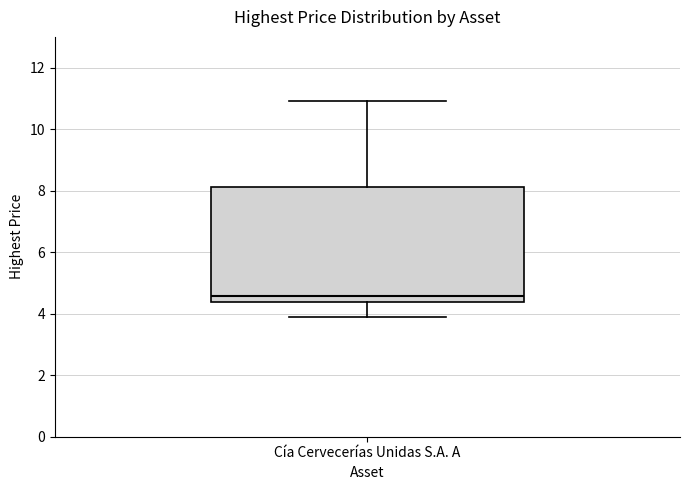

Read this box plot against the y-axis: the position of the median line, the range covered by the box, and the ends of both whiskers. The values are not printed on the chart, so give them approximately, as read against the axis.

median 4.6, box 4.4 to 8.2, whiskers 3.8 to 11.0